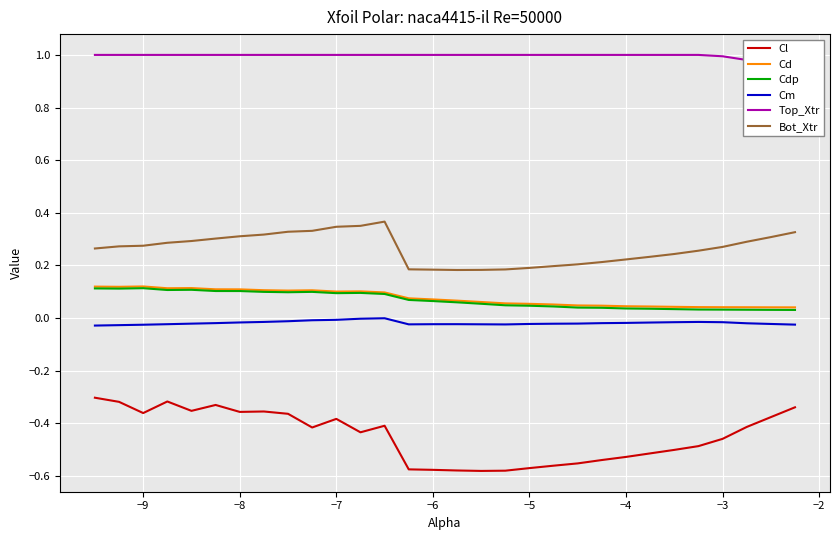

Which series has the largest range (max minus min)?

Cl